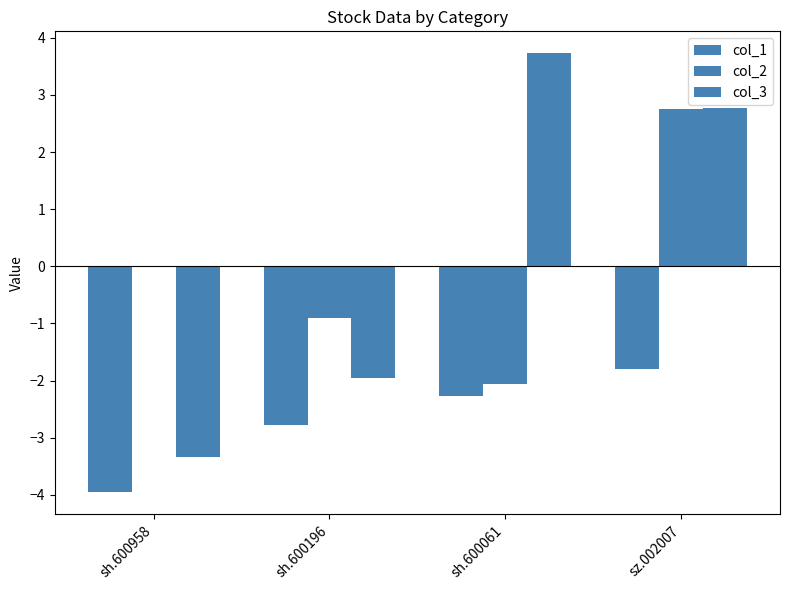

At sz.002007, list the series in order from smallest to largest.

col_1, col_2, col_3